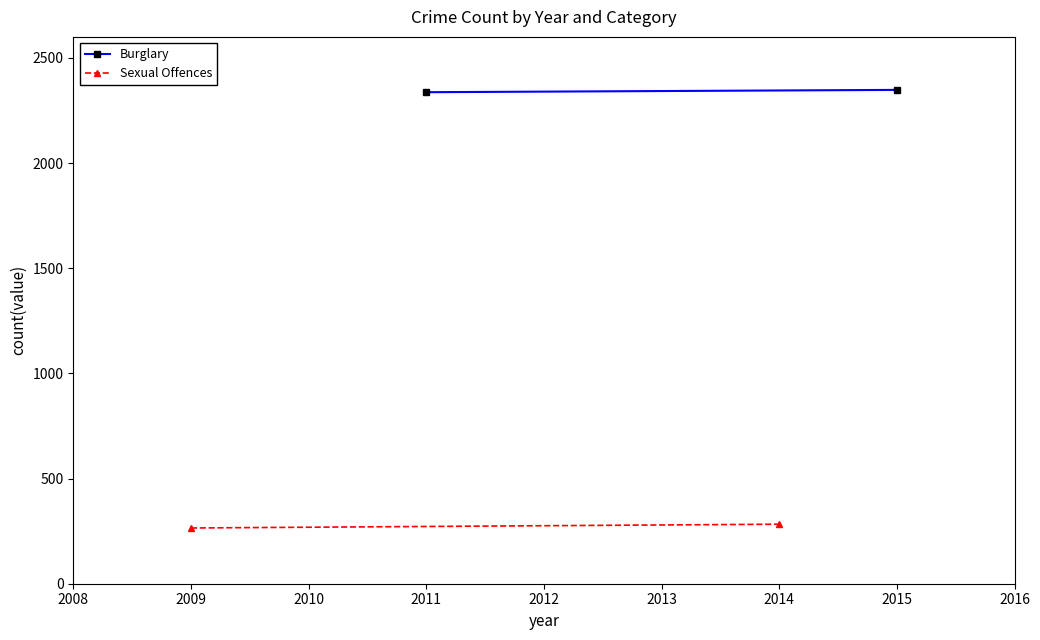

Reading left to right, list all the values displayed in this chart.

Burglary: 2337	2348
Sexual Offences: 265	283